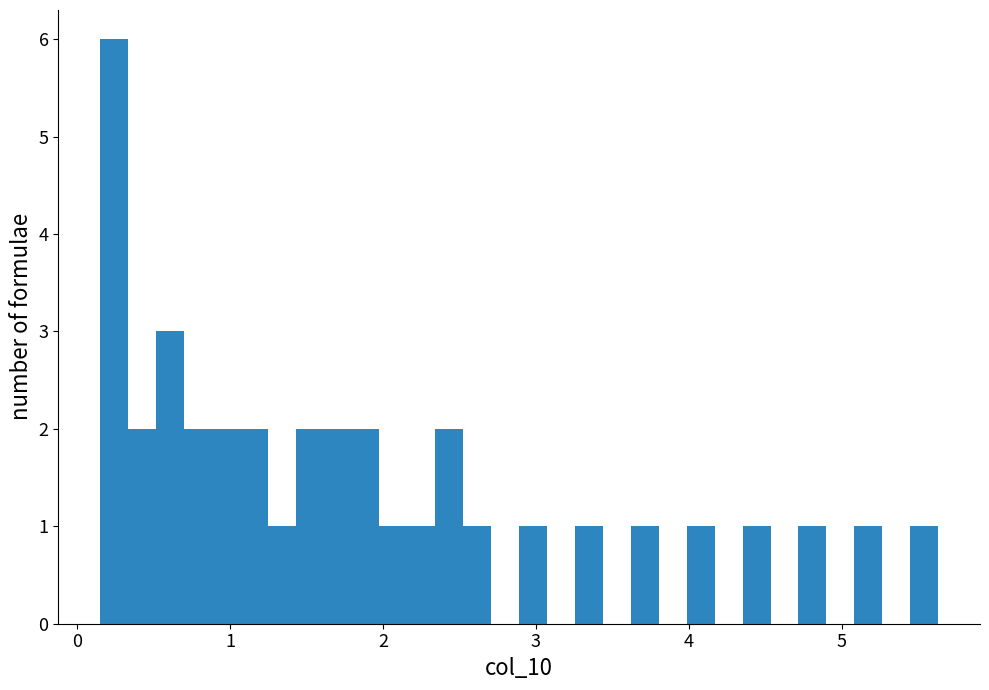

Around what value on the x-axis is the tallest bar? Give the approximate position of its centre, as read against the axis.

0.2